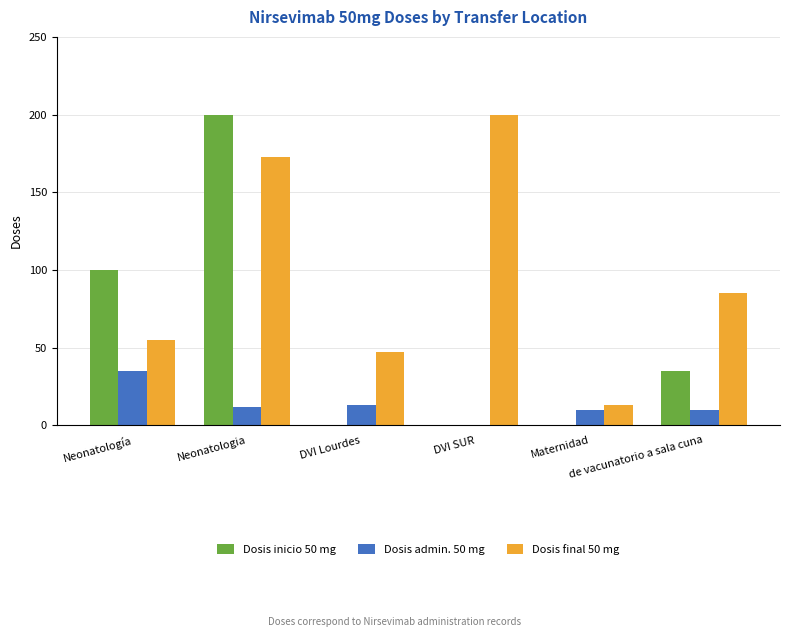

What is the difference between the Dosis final 50 mg values at Maternidad and Neonatología?

42